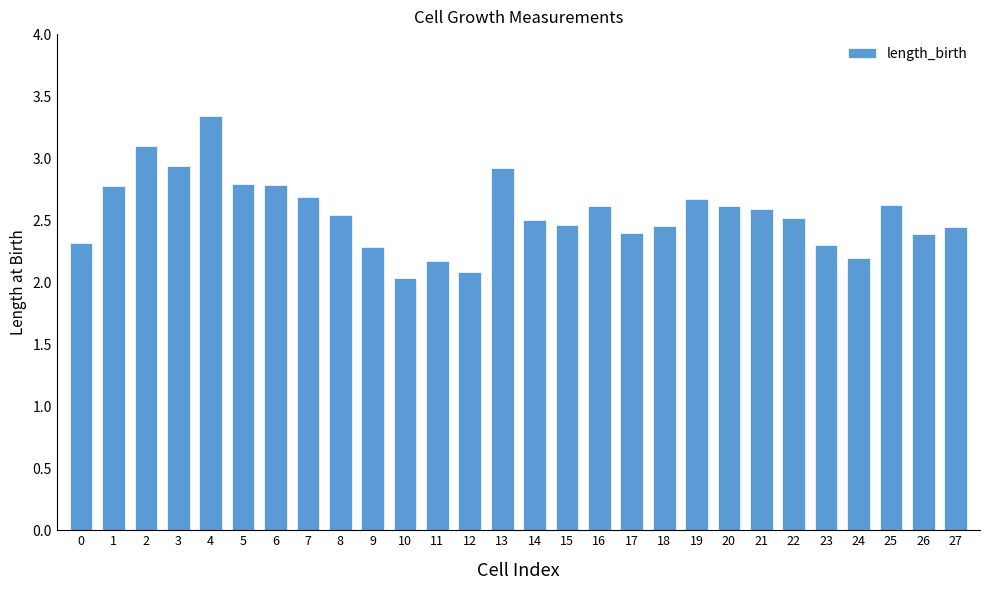

Read the value at 5.

2.8